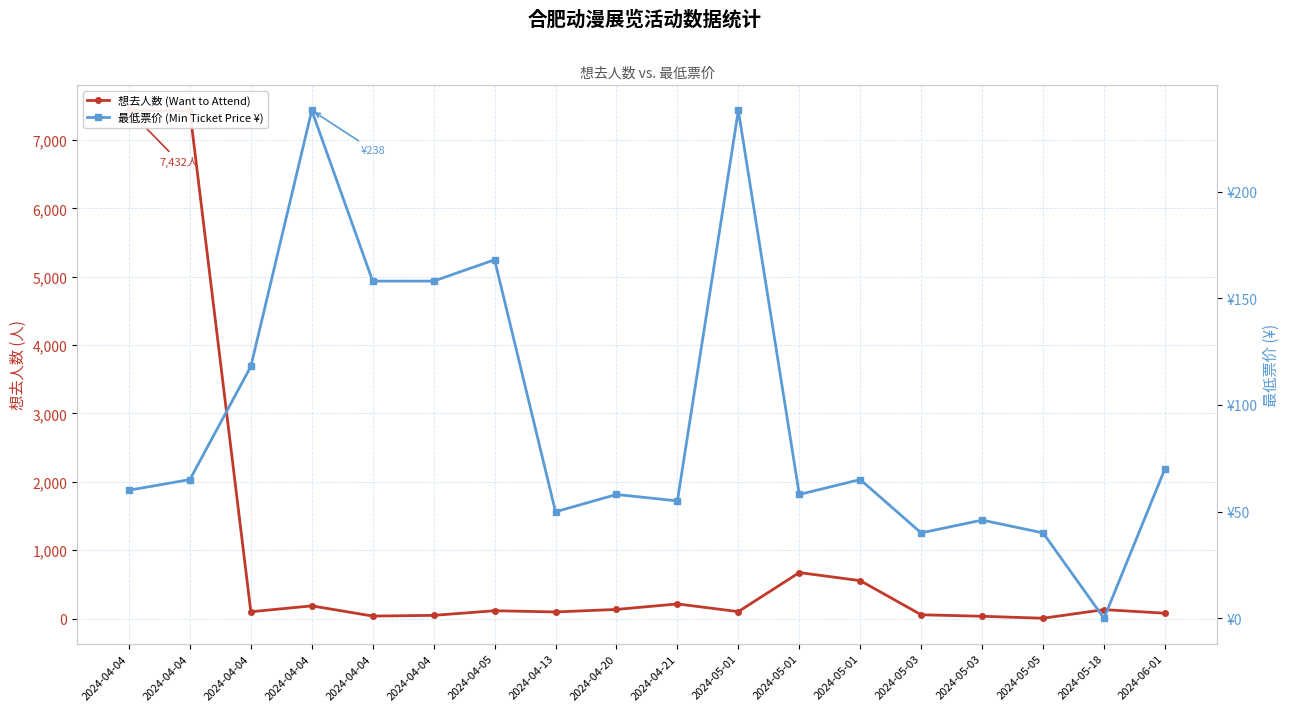

At which category does 最低票价 (Min Ticket Price ¥) reach its first local valley?

2024-04-13